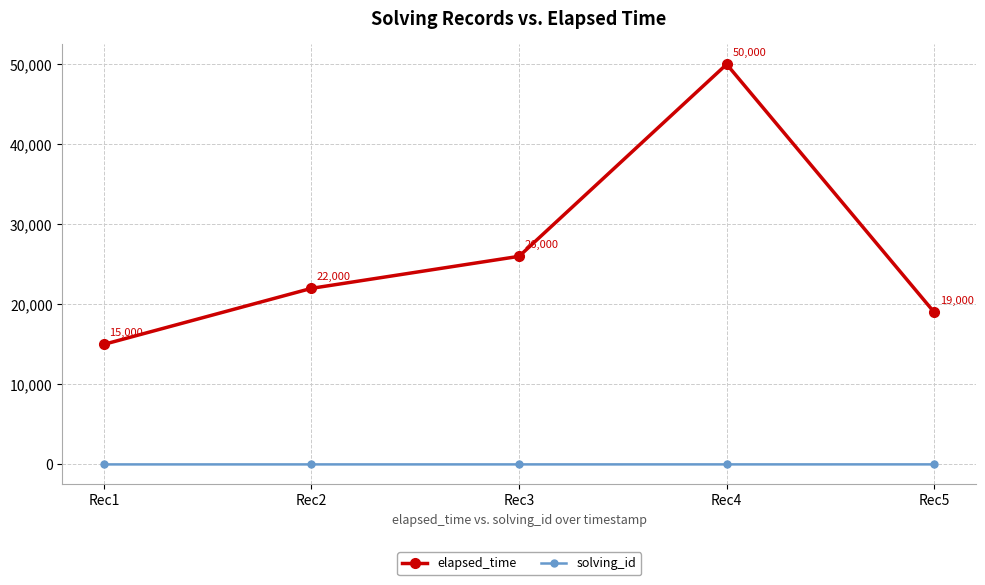

True or false: elapsed_time and solving_id intersect in this chart.

False